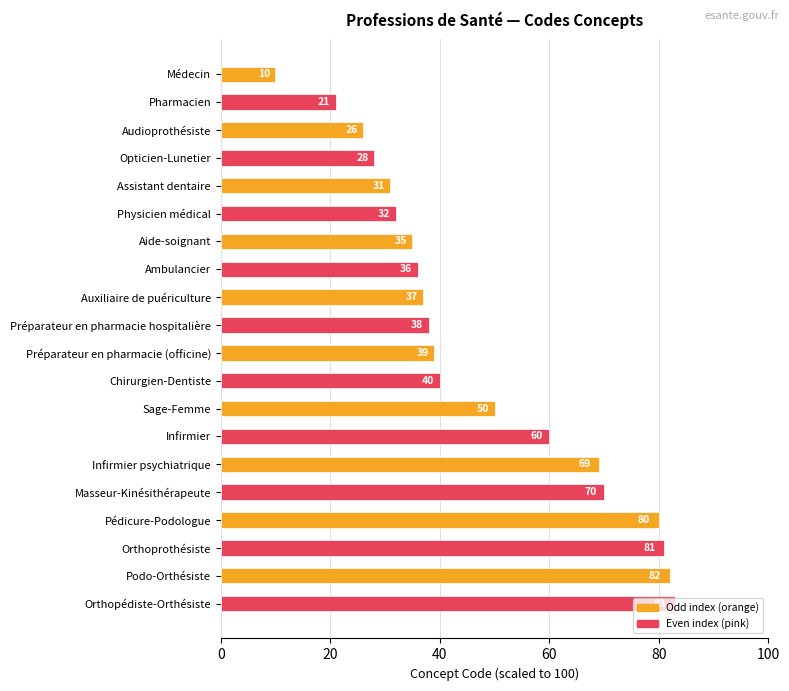

Count the number of categories in the chart.

20